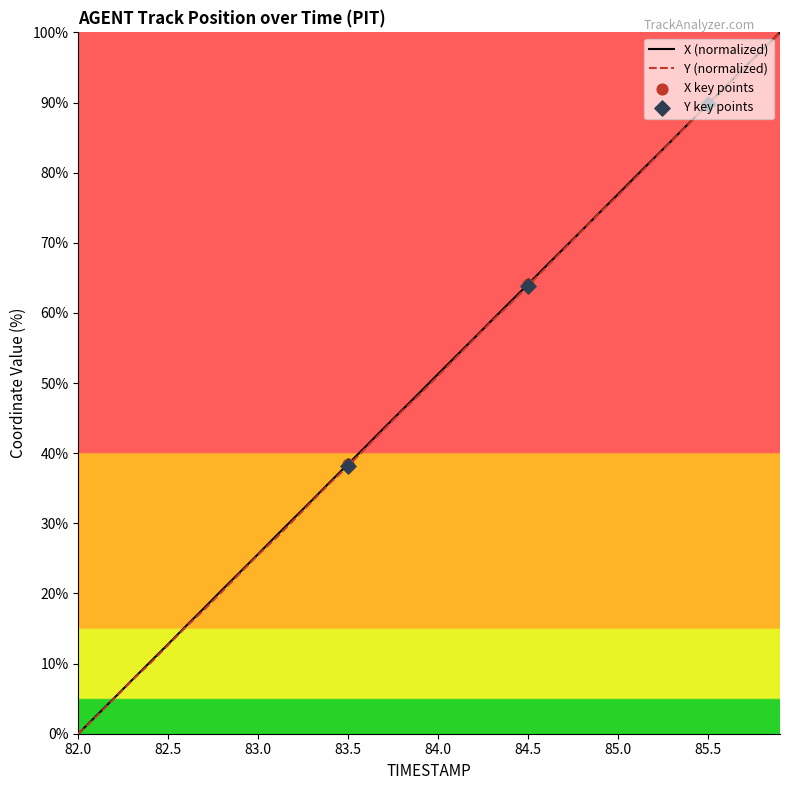

What is the greatest value displayed?

100.0